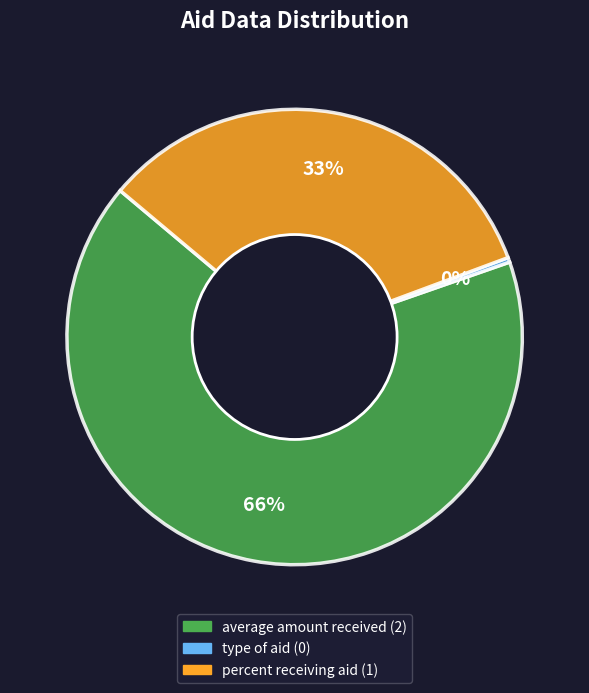

Which has a higher value, percent receiving aid or type of aid?

percent receiving aid